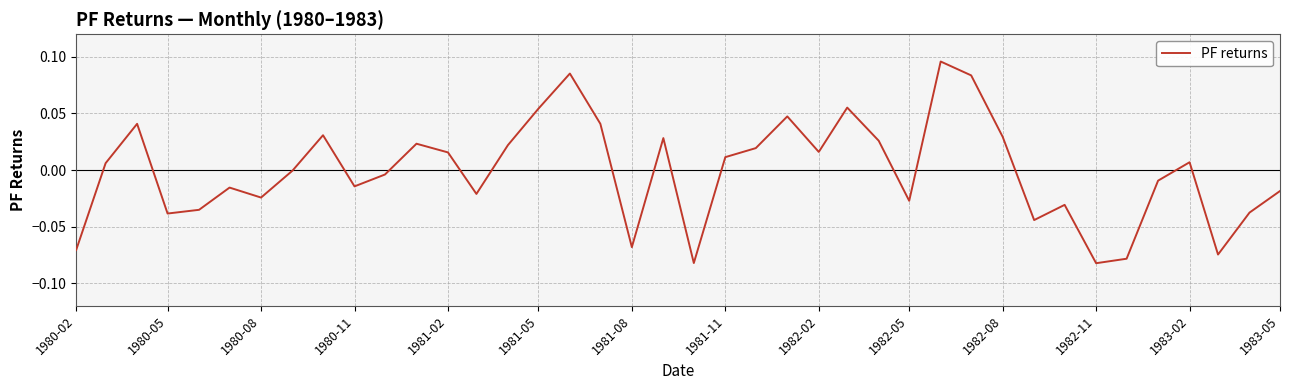

How many lines are shown in the chart?

1